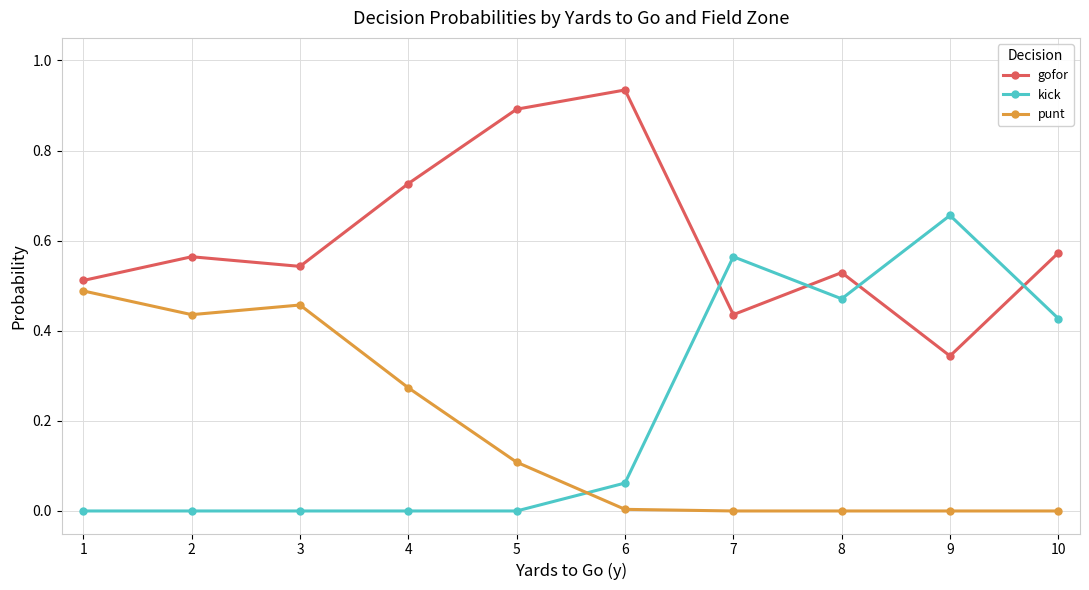

What is the average value of the punt series?

0.2